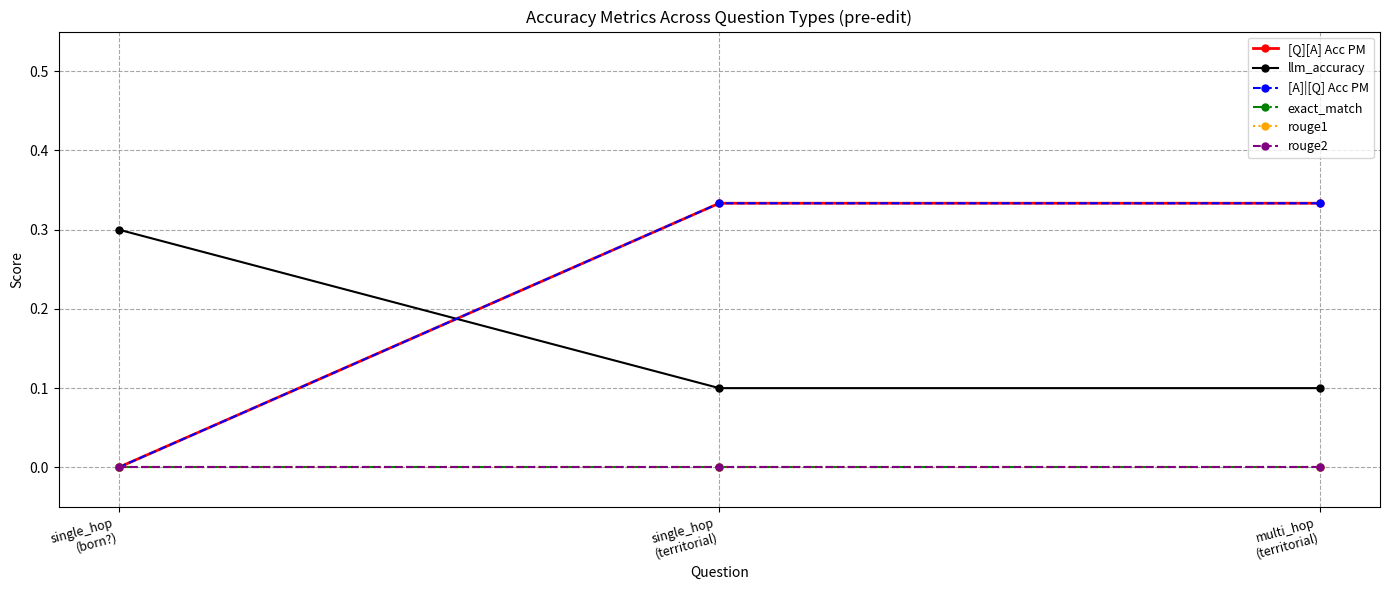

At how many categories does at least one series exceed 0?

3